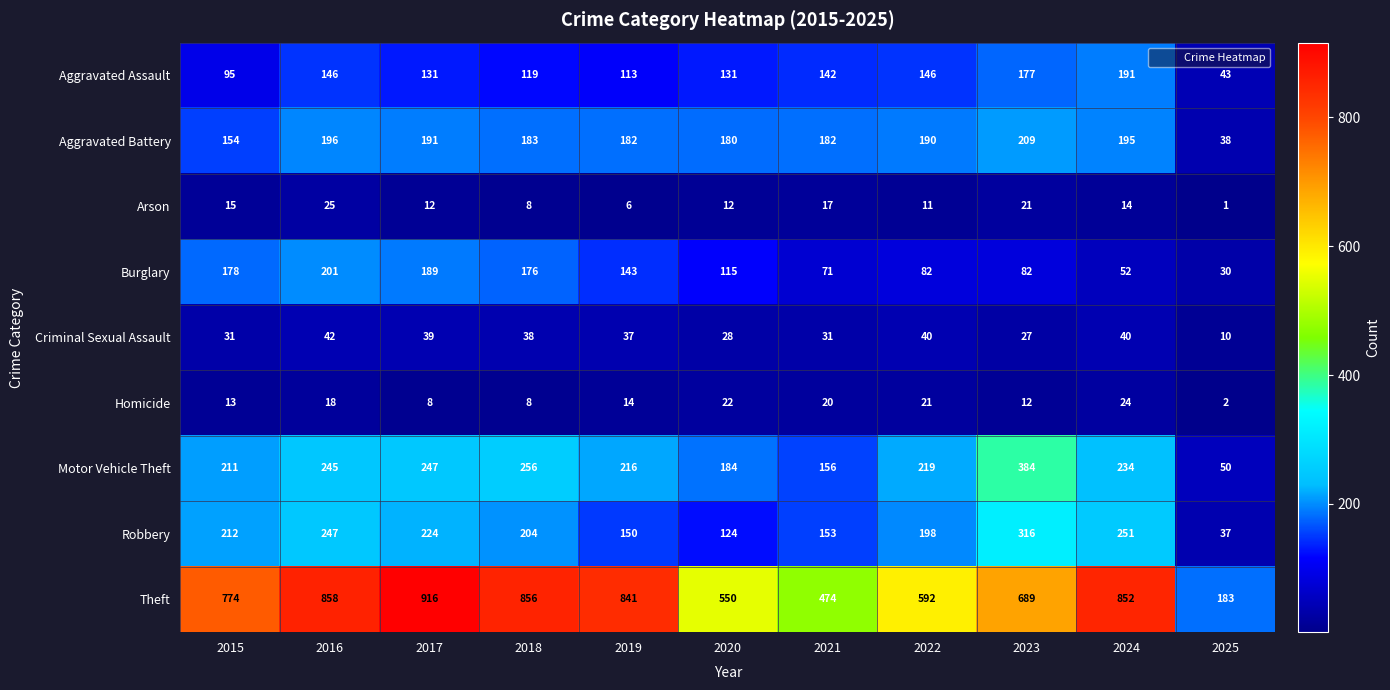

Where does the Burglary series first go above 115?

2015